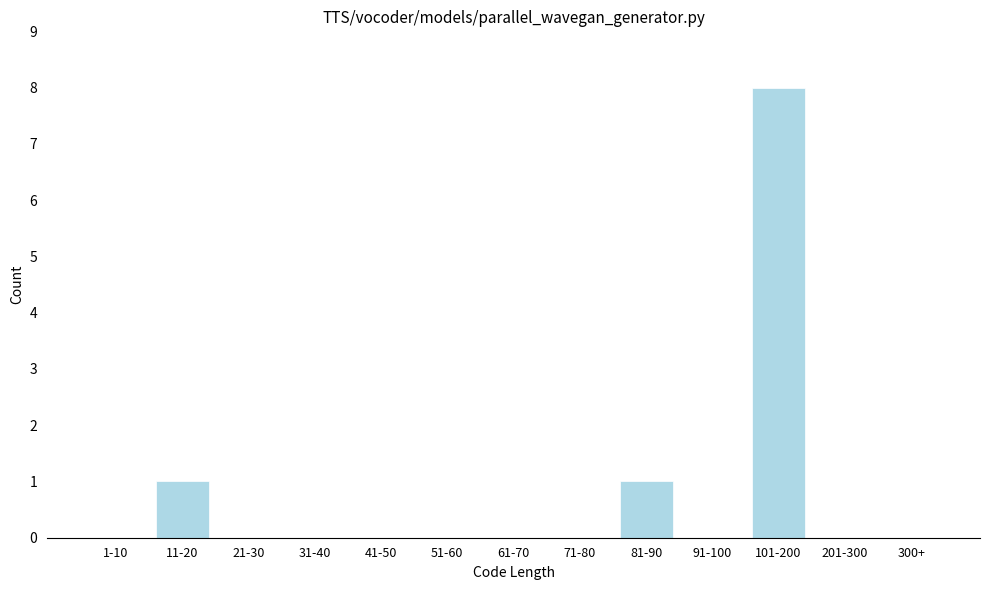

Reading left to right, what are all the values shown in this chart?

1-10=0	11-20=1	21-30=0	31-40=0	41-50=0	51-60=0	61-70=0	71-80=0	81-90=1	91-100=0	101-200=8	201-300=0	300+=0